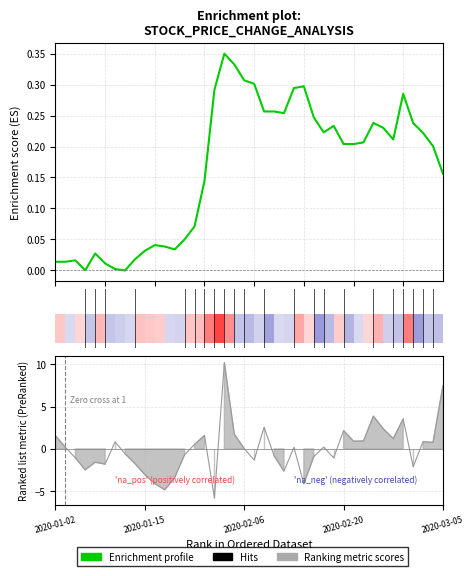

What is the approximate value of close at 14?

0.1